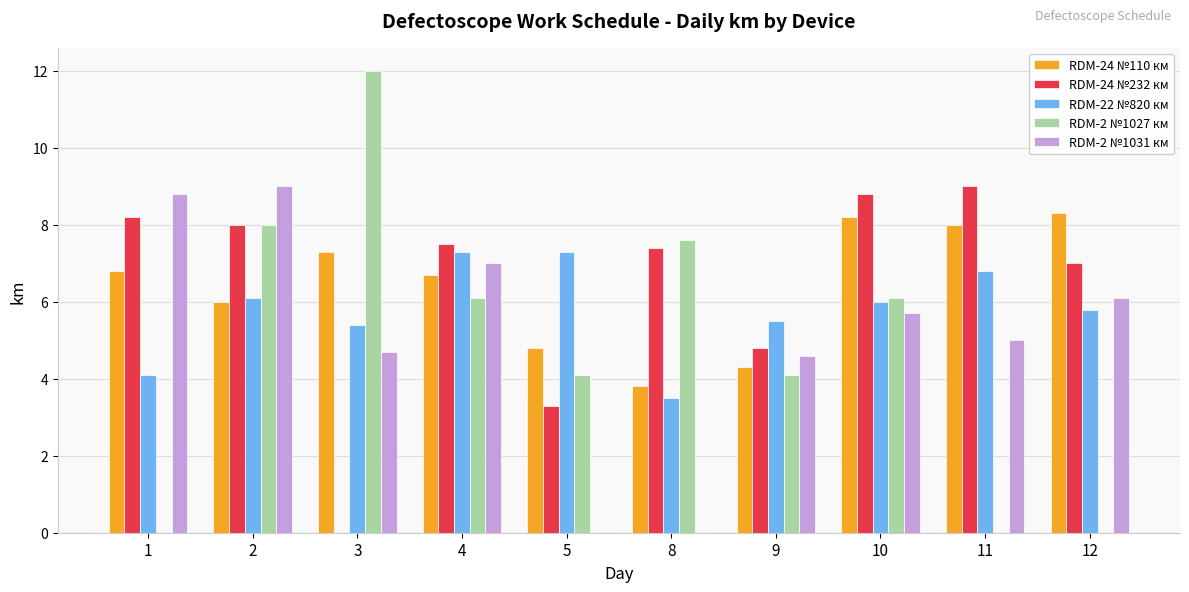

Is the value of RDM-24 №110 км at 3 greater than the value of RDM-24 №232 км at 10?

No